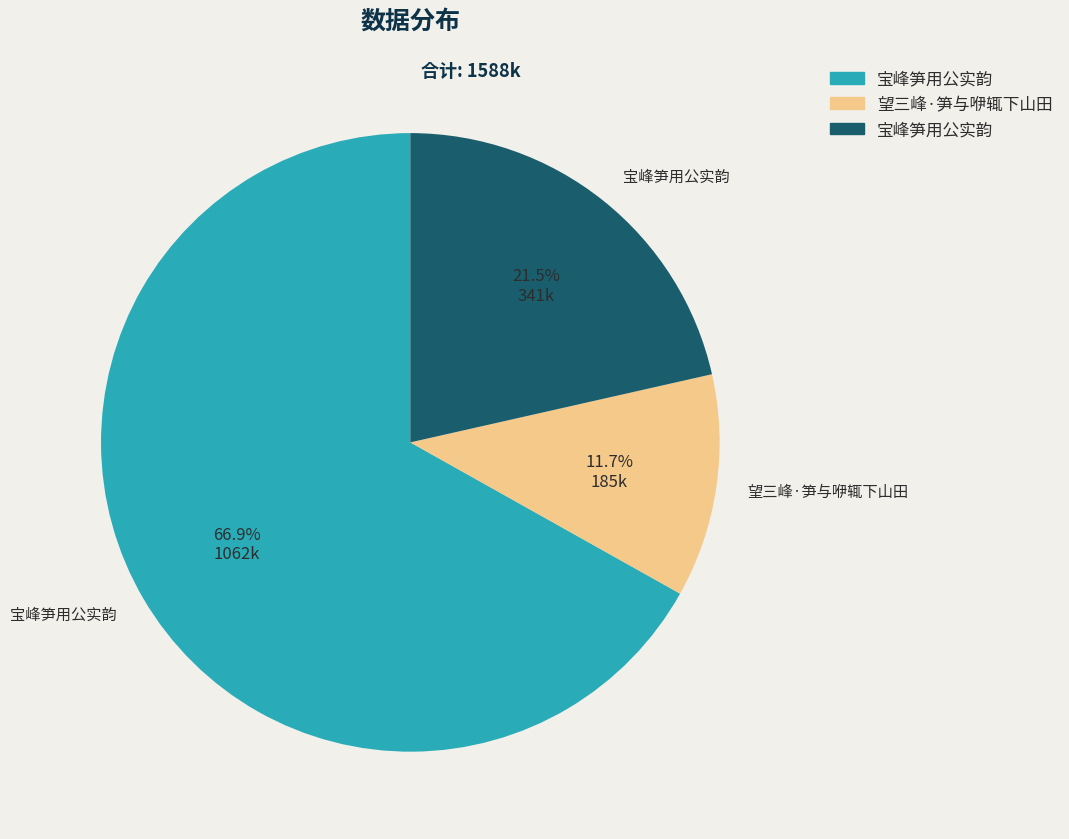

Does any single category account for the majority?

Yes